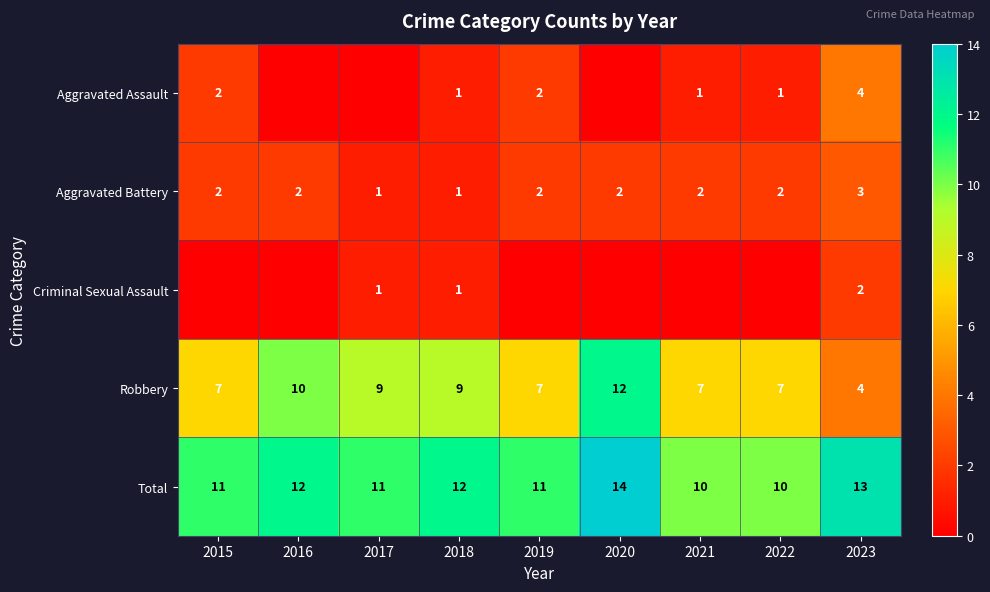

Is the value of Total at 2021 greater than the value of Criminal Sexual Assault at 2017?

Yes